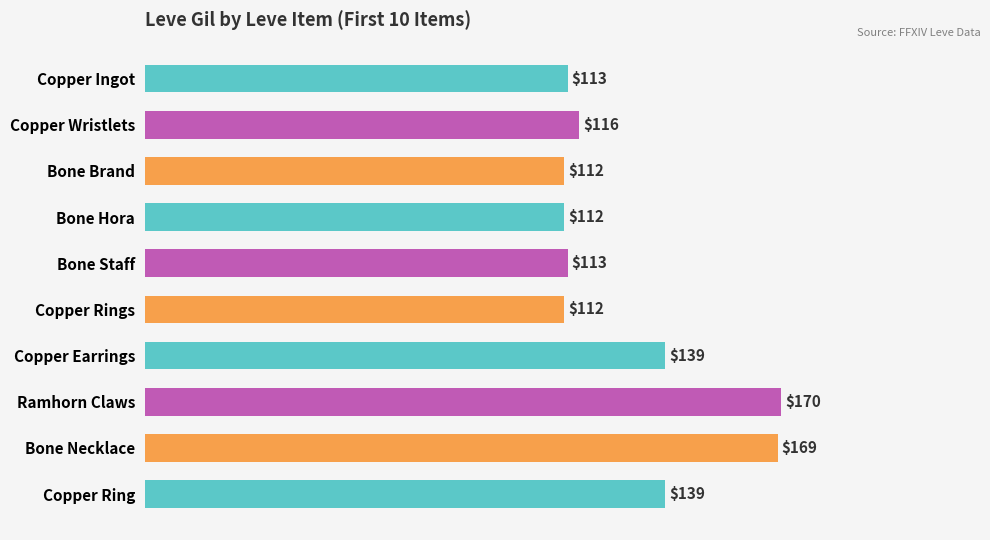

Does the chart contain stacked bars?

No